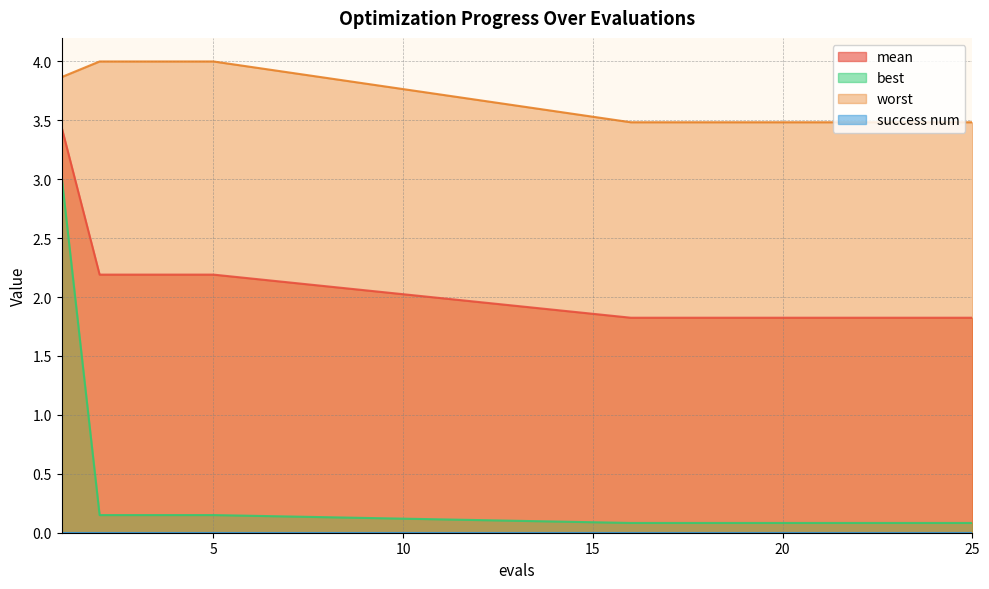

How many series are shown in this chart?

4